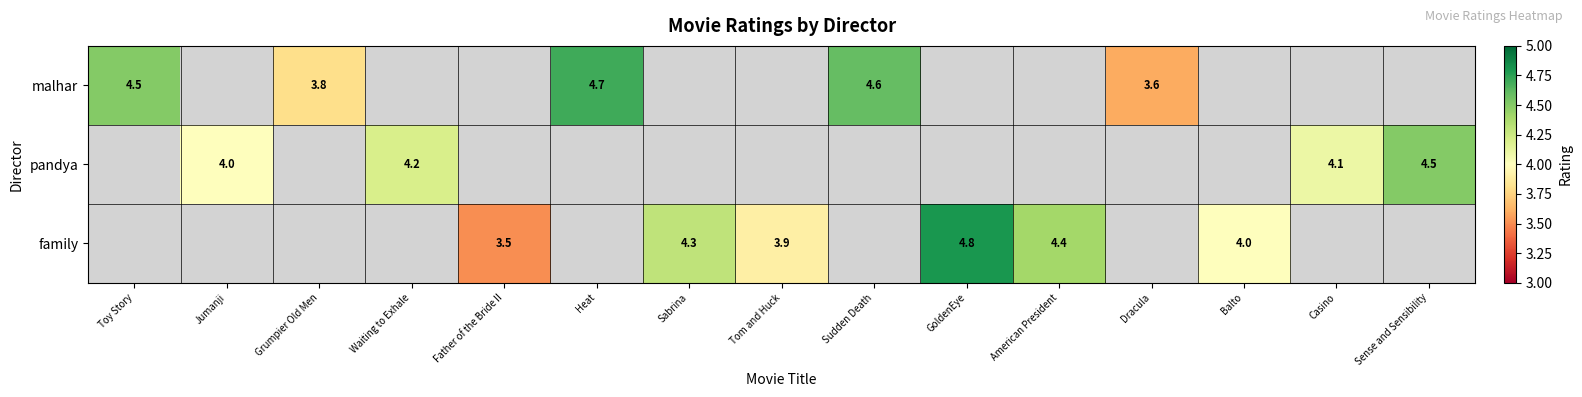

At how many categories does at least one series exceed 3?

15